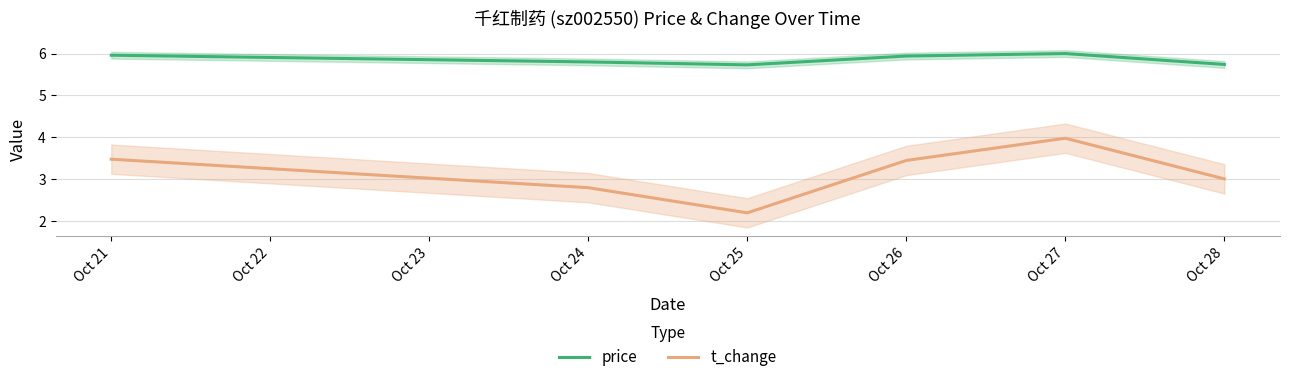

What is the sum of the price values at Oct 21 and Oct 24?

11.8